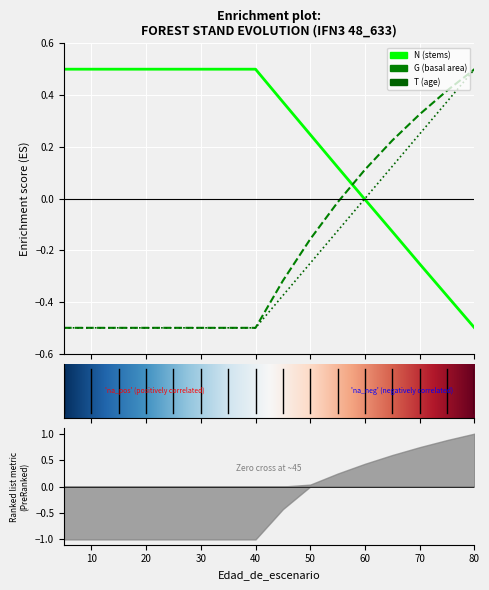

Reading left to right, list all the values displayed in this chart.

N: 5=0.5	10=0.5	15=0.5	20=0.5	25=0.5	30=0.5	35=0.5	40=0.5	45=0.4	50=0.2	55=0.1	60=-0.0	65=-0.1	70=-0.3	75=-0.4	80=-0.5
G: 5=-0.5	10=-0.5	15=-0.5	20=-0.5	25=-0.5	30=-0.5	35=-0.5	40=-0.5	45=-0.3	50=-0.2	55=-0.0	60=0.1	65=0.2	70=0.3	75=0.4	80=0.5
T: 5=-0.5	10=-0.5	15=-0.5	20=-0.5	25=-0.5	30=-0.5	35=-0.5	40=-0.5	45=-0.4	50=-0.2	55=-0.1	60=0.0	65=0.1	70=0.2	75=0.4	80=0.5